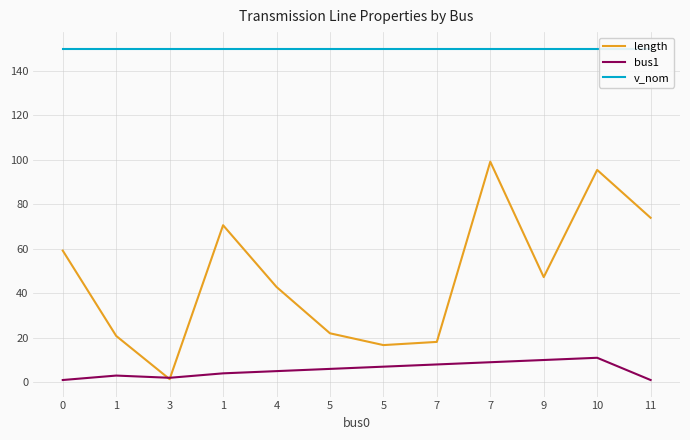

Which series has the widest spread of values?

length